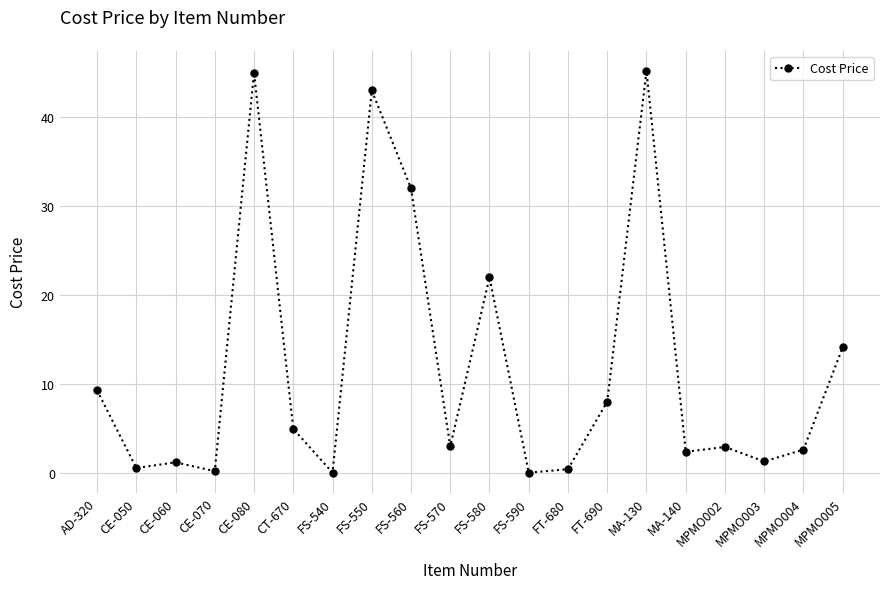

What is the greatest value displayed?

45.2